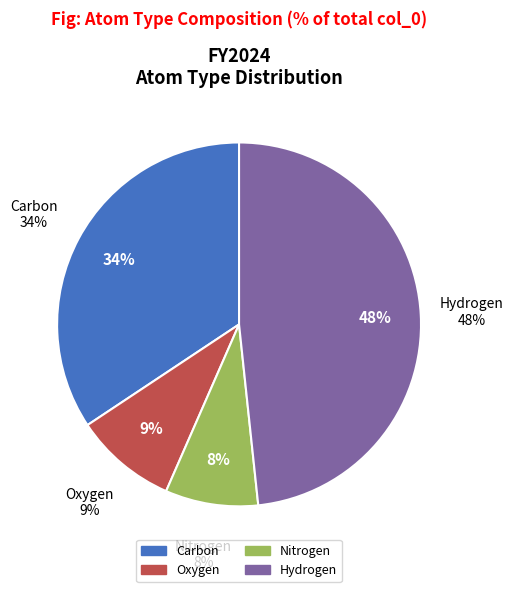

Does H account for over 50% of the chart?

No